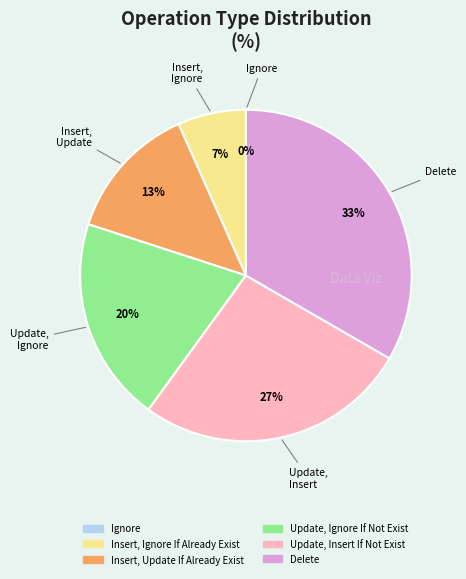

Approximately how many times larger is the value at Update, Insert If Not Exist compared to Insert, Update If Already Exist?

2.0